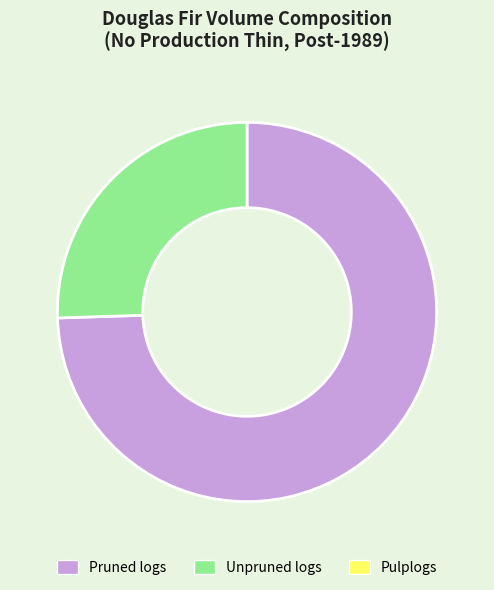

Is there any slice that represents more than half of the pie?

Yes